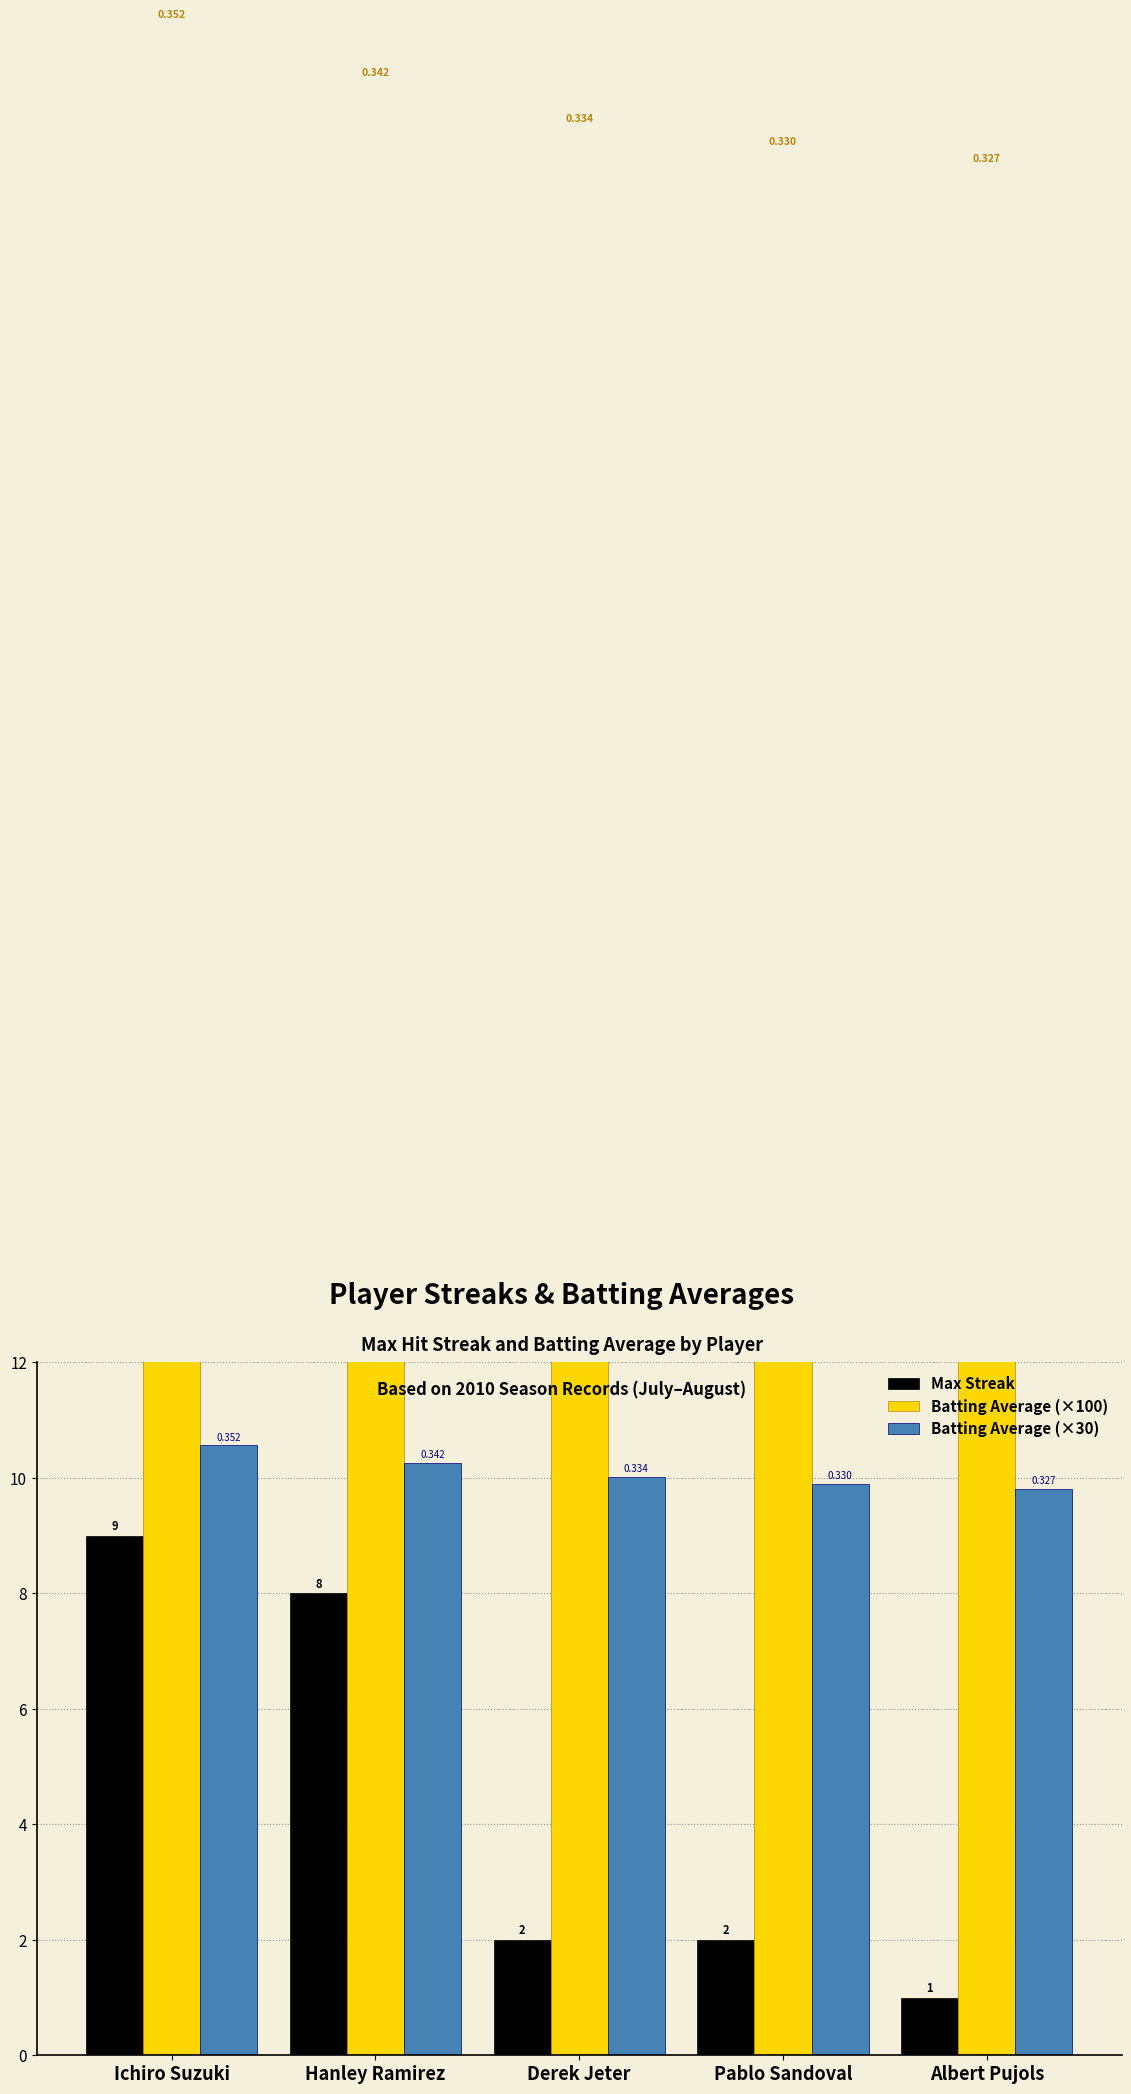

The value of Batting Average (×100) at Ichiro Suzuki is 22.1. True or false?

False